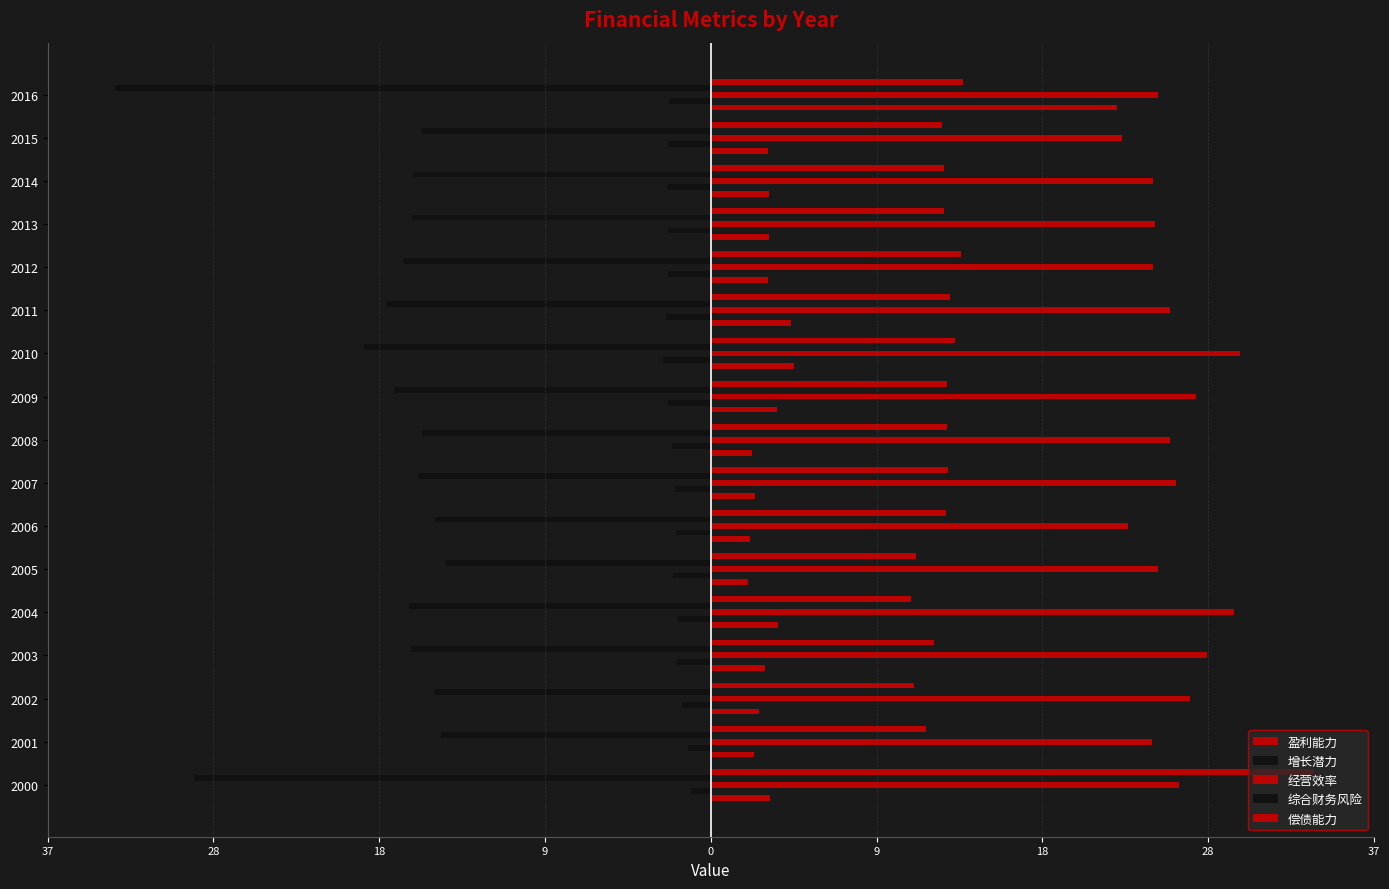

How many data points in 经营效率 are less than 25?

8